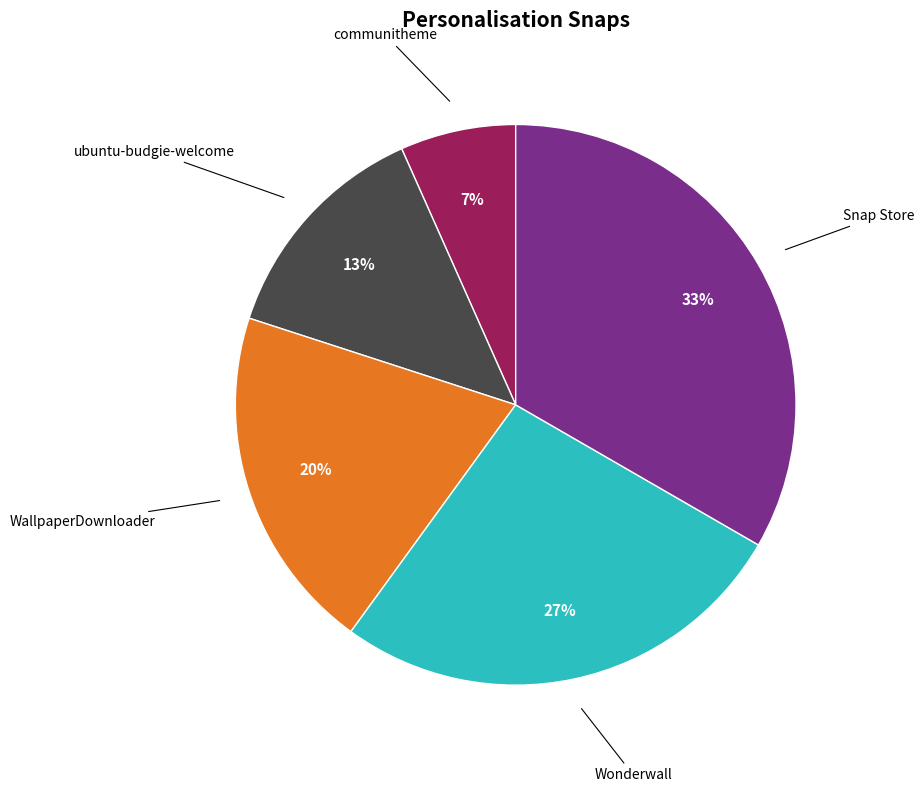

Count the number of slices in the pie.

5